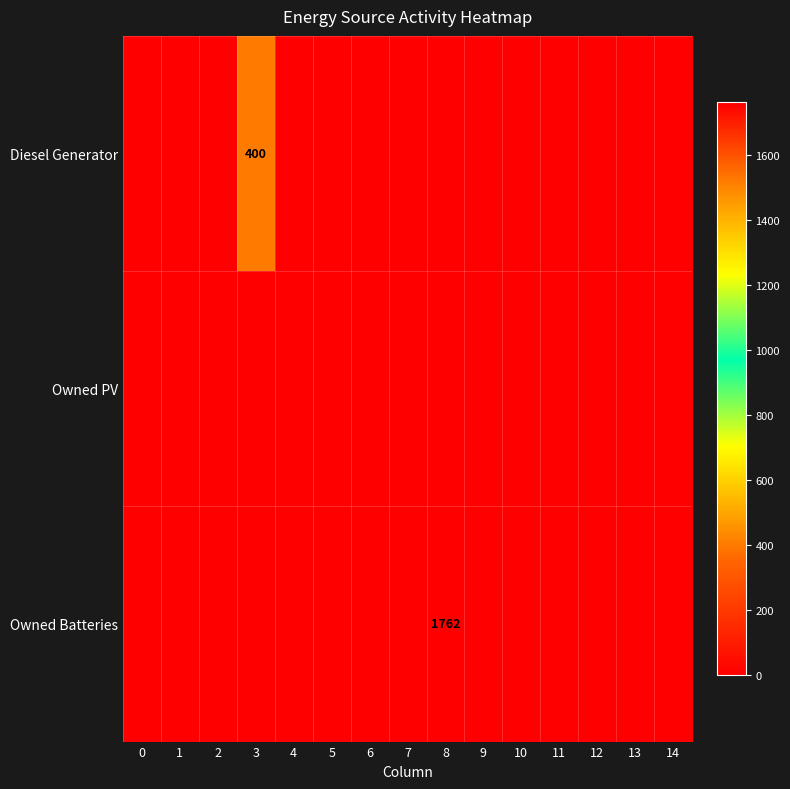

Reading left to right, list all the values displayed in this chart.

row_0: 0=0	1=0	2=0	3=400	4=0	5=0	6=0	7=0	8=0	9=0	10=0	11=0	12=0	13=0	14=0
row_1: 0=0	1=0	2=0	3=0	4=0	5=0	6=0	7=0	8=0	9=0	10=0	11=0	12=0	13=0	14=0
row_2: 0=0	1=0	2=0	3=0	4=0	5=0	6=0	7=0	8=1762	9=0	10=0	11=0	12=0	13=0	14=0